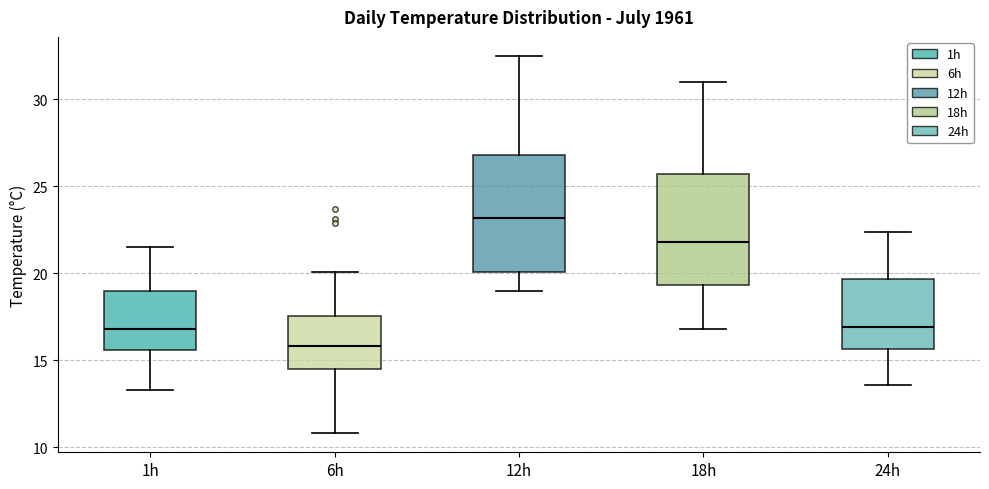

Reading left to right, transcribe this box plot: for each box, give where its median line is, the range the box spans, and where its two whiskers end, as read against the y-axis. The values are not printed on the chart, so give them approximately, as read against the axis.

1h: median 17.0, box 15.5 to 19.0, whiskers 13.5 to 21.5
6h: median 16.0, box 14.5 to 17.5, whiskers 11.0 to 20.0
12h: median 23.0, box 20.0 to 27.0, whiskers 19.0 to 32.5
18h: median 22.0, box 19.5 to 25.5, whiskers 17.0 to 31.0
24h: median 17.0, box 15.5 to 19.5, whiskers 13.5 to 22.5